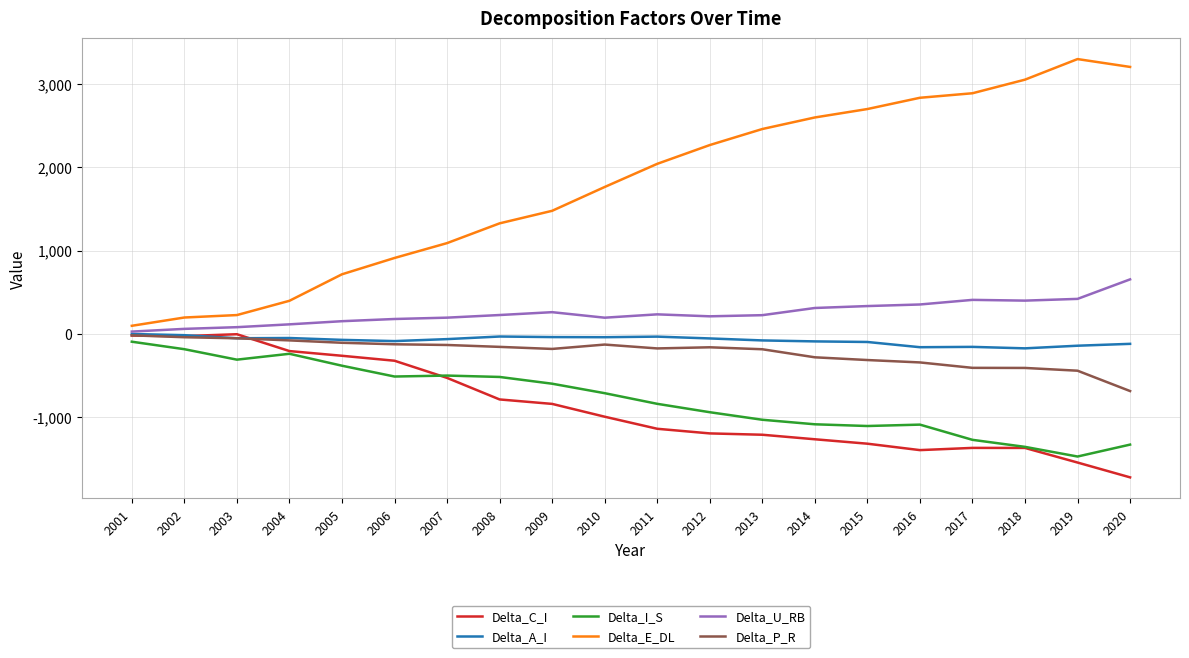

True or false: Delta_U_RB and Delta_I_S cross at least once.

False